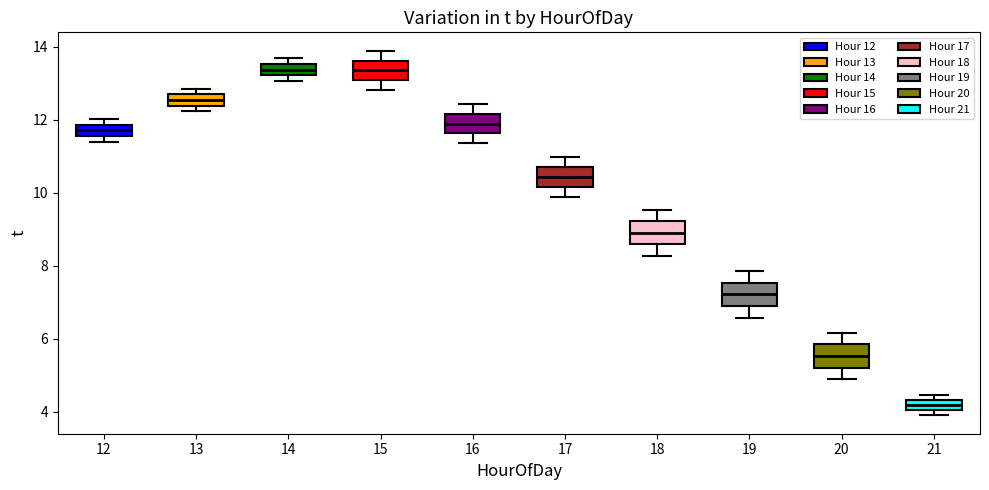

Where does the lower whisker of the box at x = 17 end on the y-axis? The values are not printed on the chart, so give them approximately, as read against the axis.

9.8